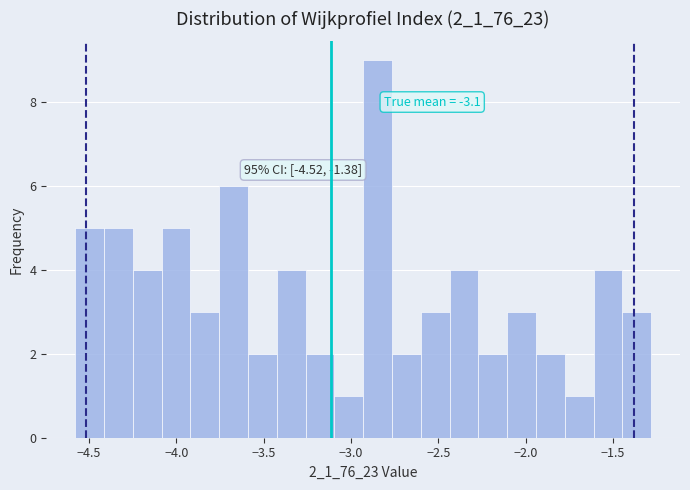

Around what value on the x-axis is the tallest bar? Give the approximate position of its centre, as read against the axis.

-2.85